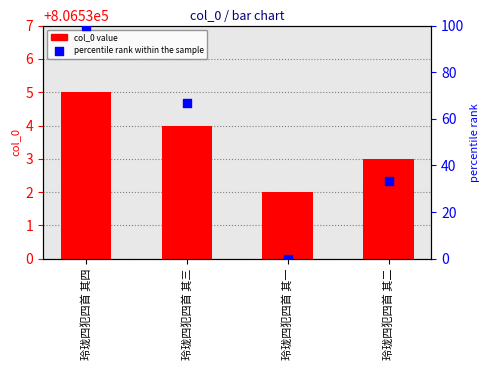

At how many categories does at least one series exceed 138997?

4